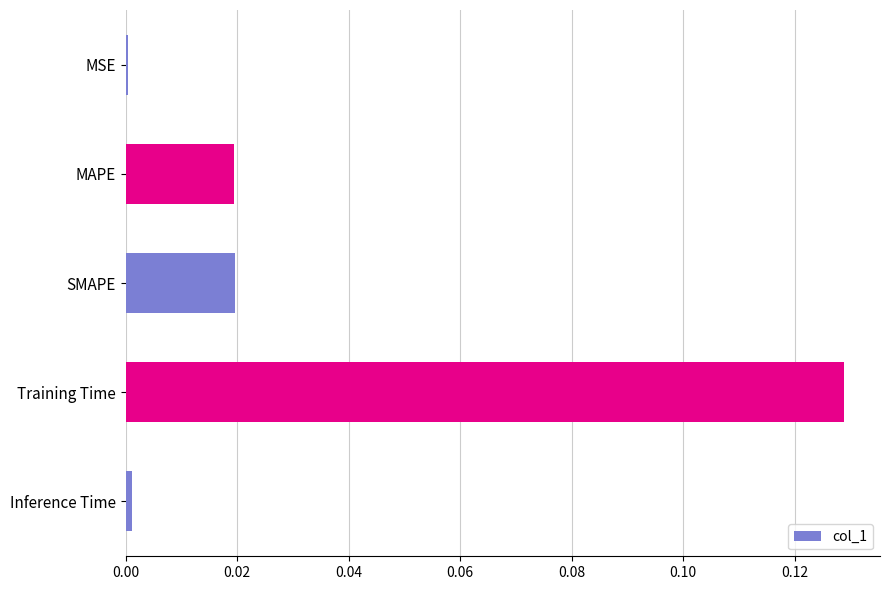

At which category does the chart reach its peak across all series?

Training Time